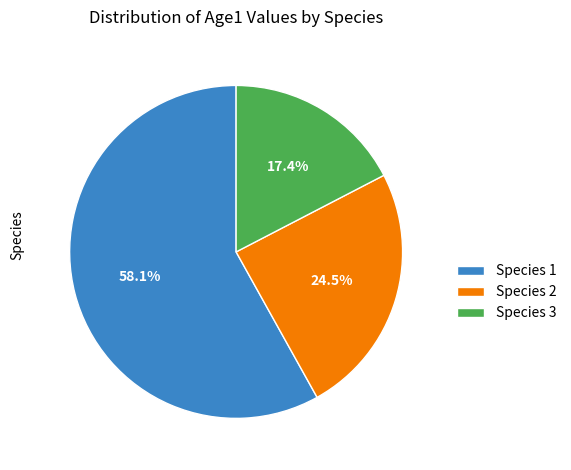

How much of the chart is everything except Species 2?

75.5%